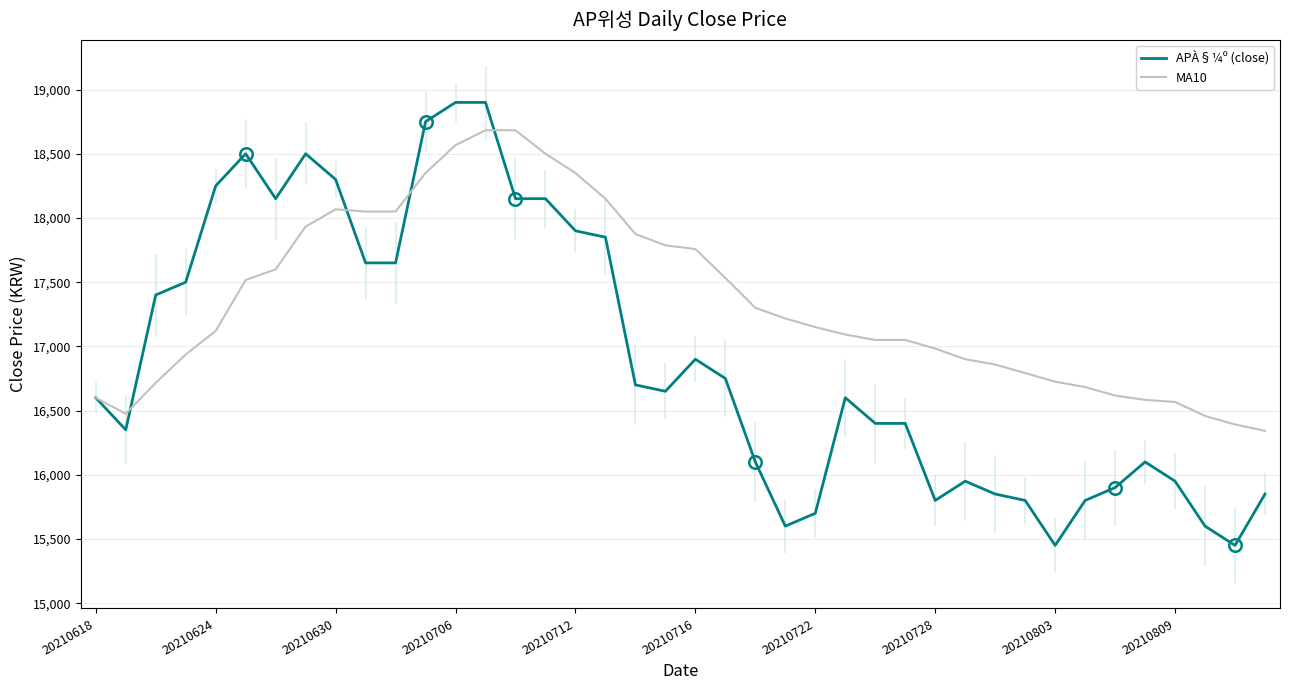

Does the chart have visible grid lines?

Yes